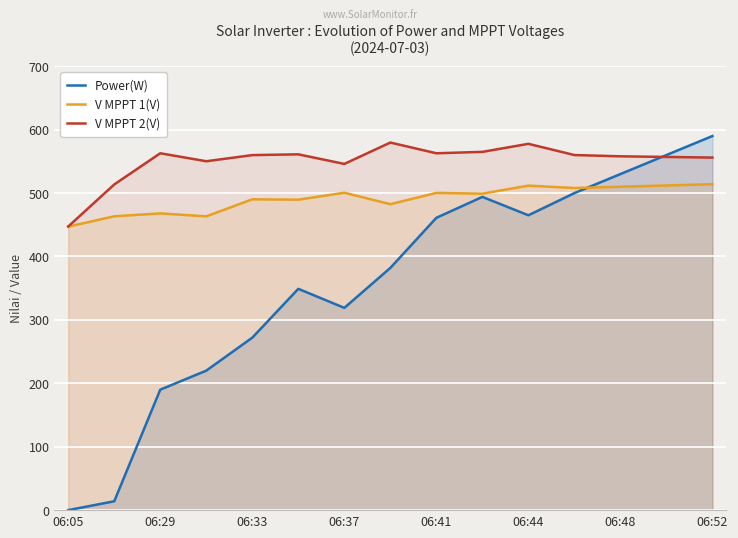

List the series in order of their overall mean, highest first.

V MPPT 2(V), V MPPT 1(V), Power(W)